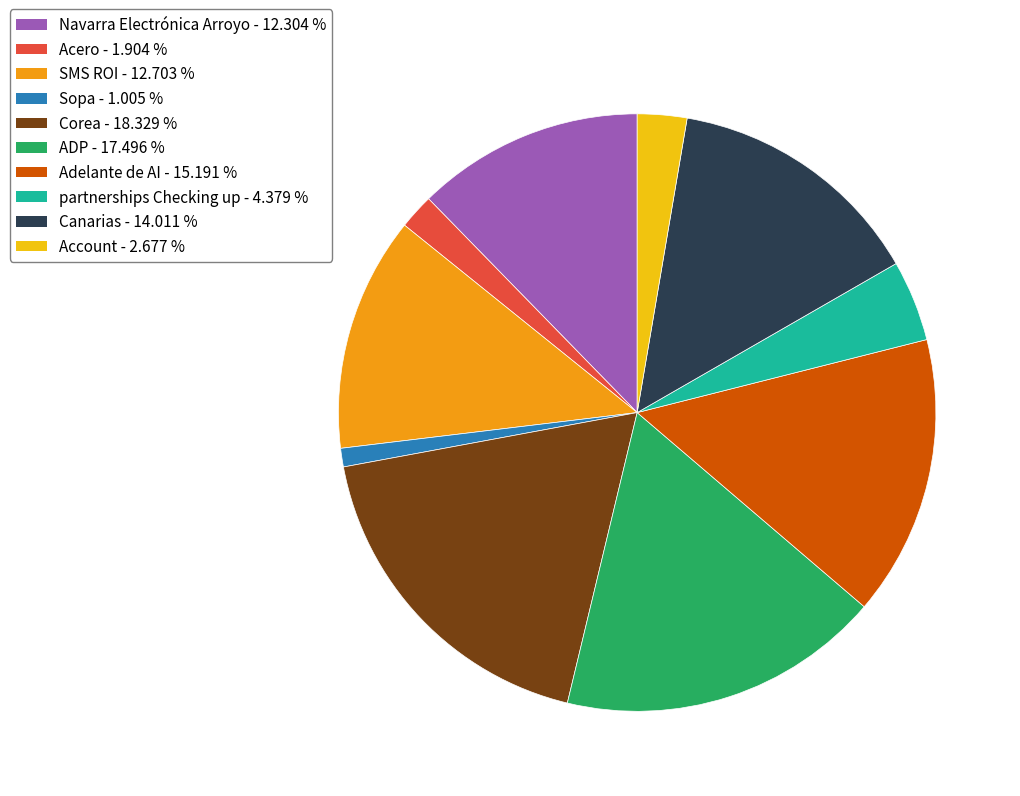

Is it true that Sopa is 1% of the pie?

True